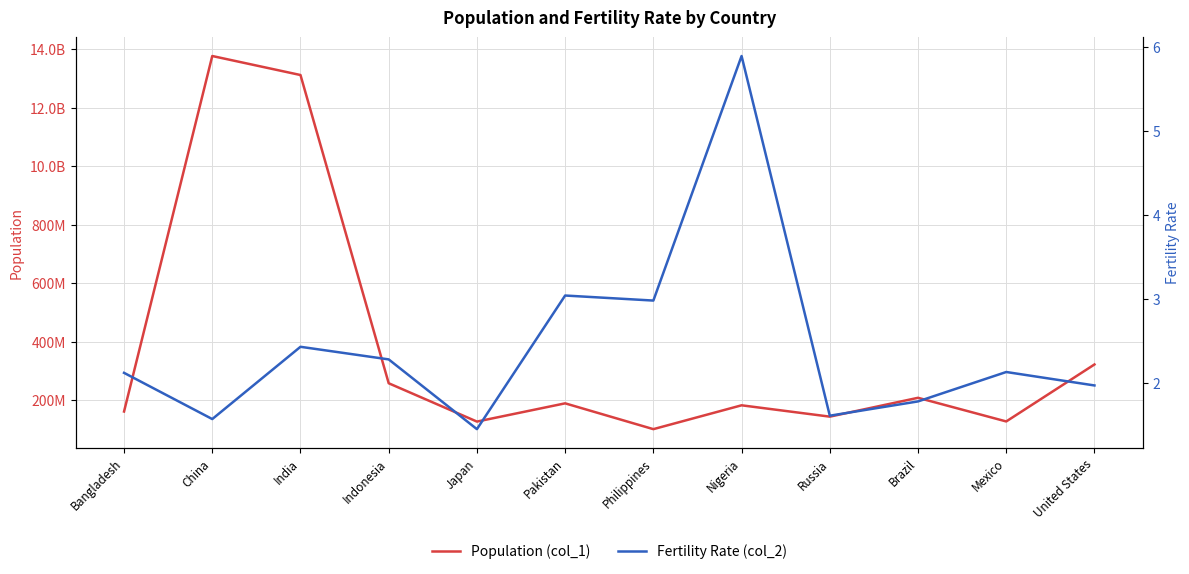

How many data points in Fertility Rate (col_2) are above 2?

7